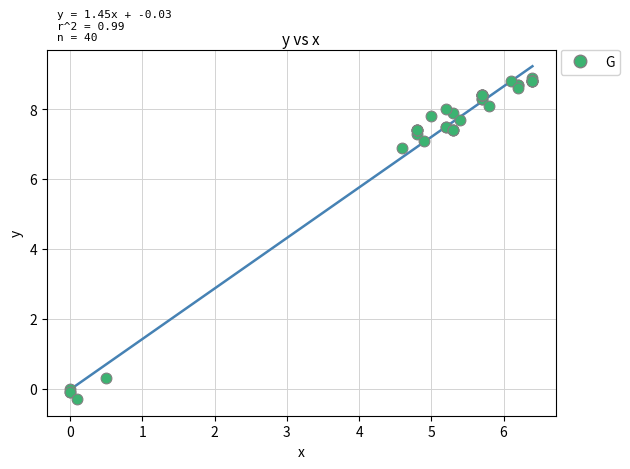

What Y value in the scatter plot is closest to 4?

6.9